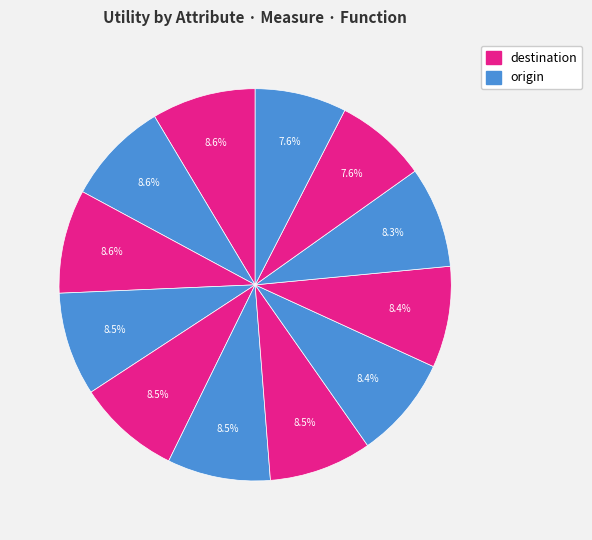

To the nearest percent, what is the difference between the largest and smallest slice percentages?

1%